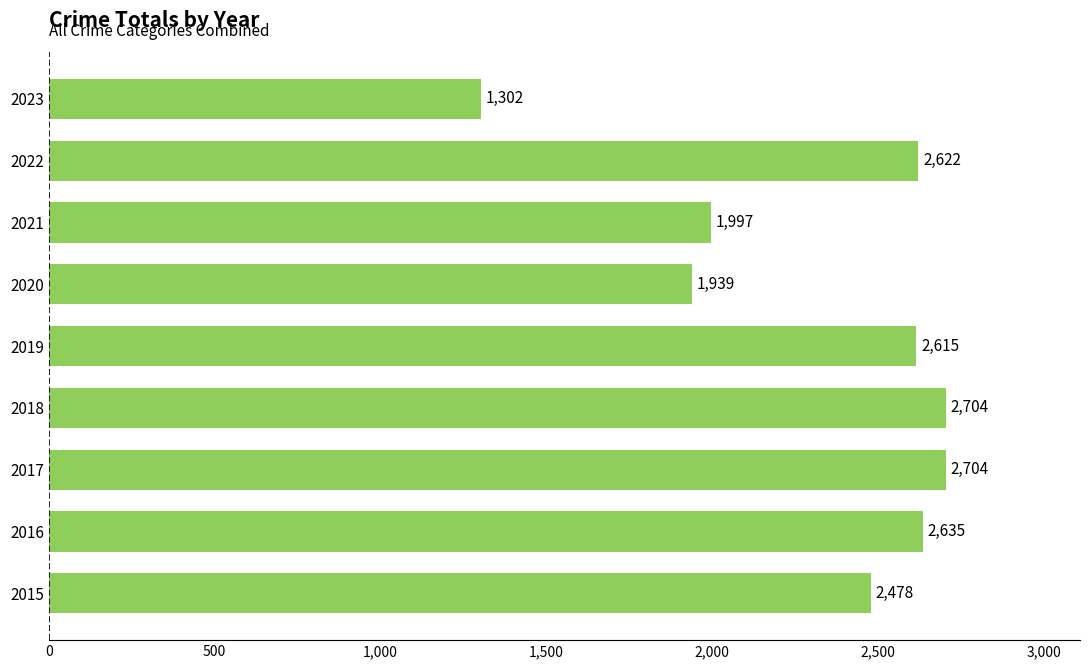

Reading bottom to top, extract all data points from this chart.

2015=2478	2016=2635	2017=2704	2018=2704	2019=2615	2020=1939	2021=1997	2022=2622	2023=1302